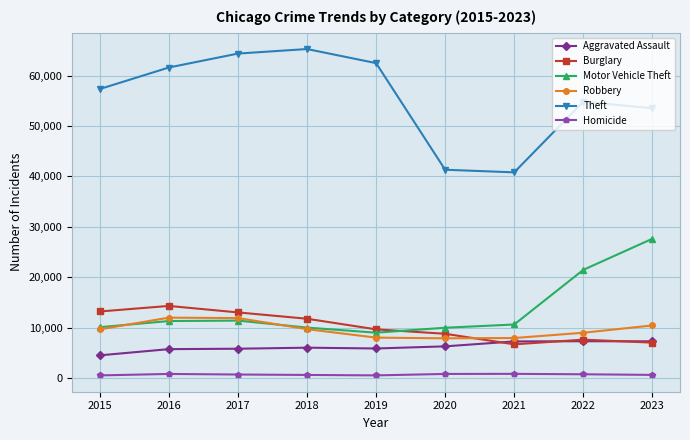

List the series in order of their peak value, lowest first.

Homicide, Aggravated Assault, Robbery, Burglary, Motor Vehicle Theft, Theft